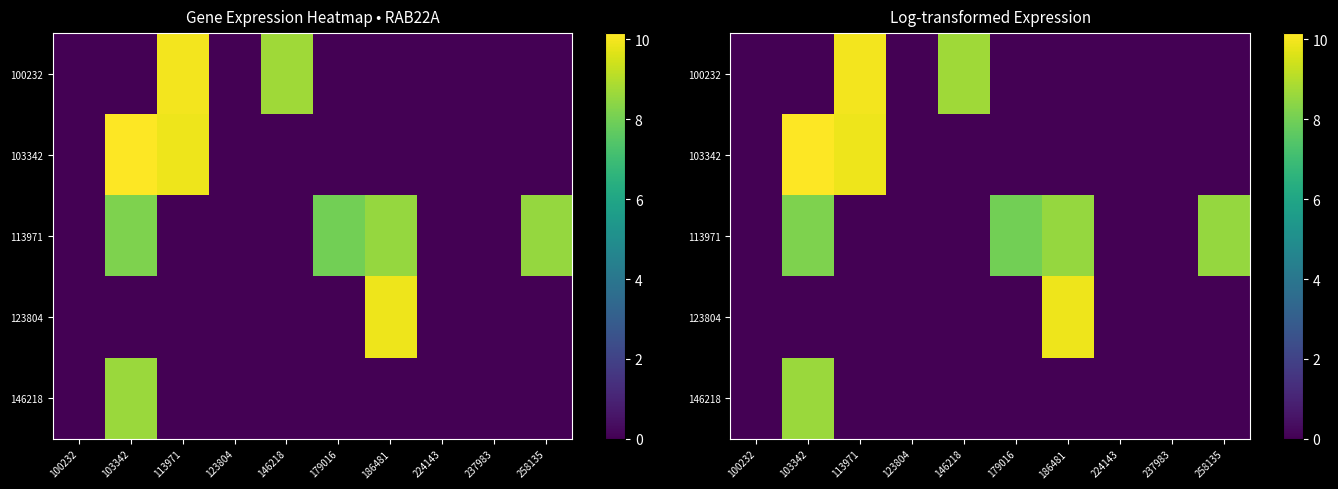

Between 103342 and 146218, which series saw the biggest shift?

103342